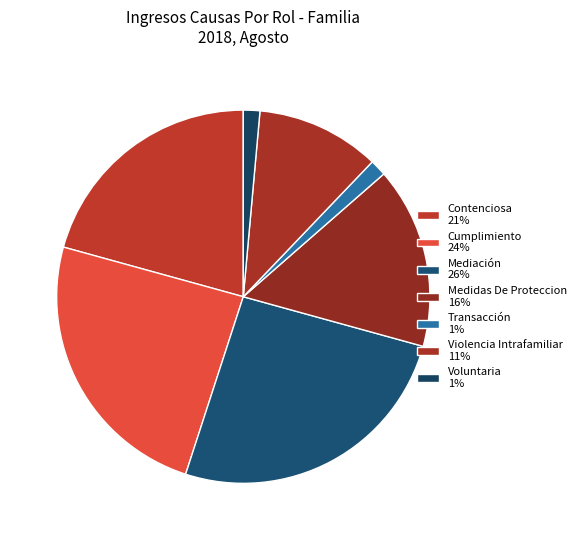

Rank the categories by value from lowest to highest.

Transacción, Voluntaria, Violencia Intrafamiliar, Medidas De Proteccion, Contenciosa, Cumplimiento, Mediación